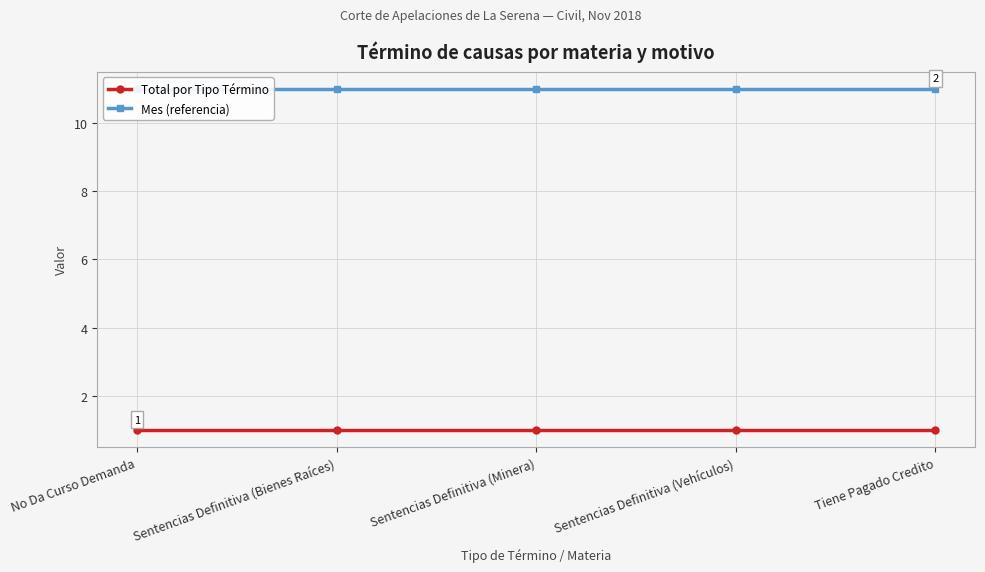

Does the chart display data point markers on the line(s)?

Yes